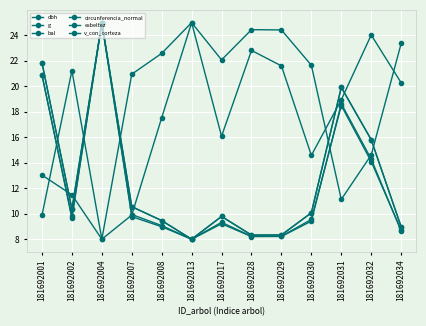

The value of bal at 181692008 is 9.0. True or false?

False